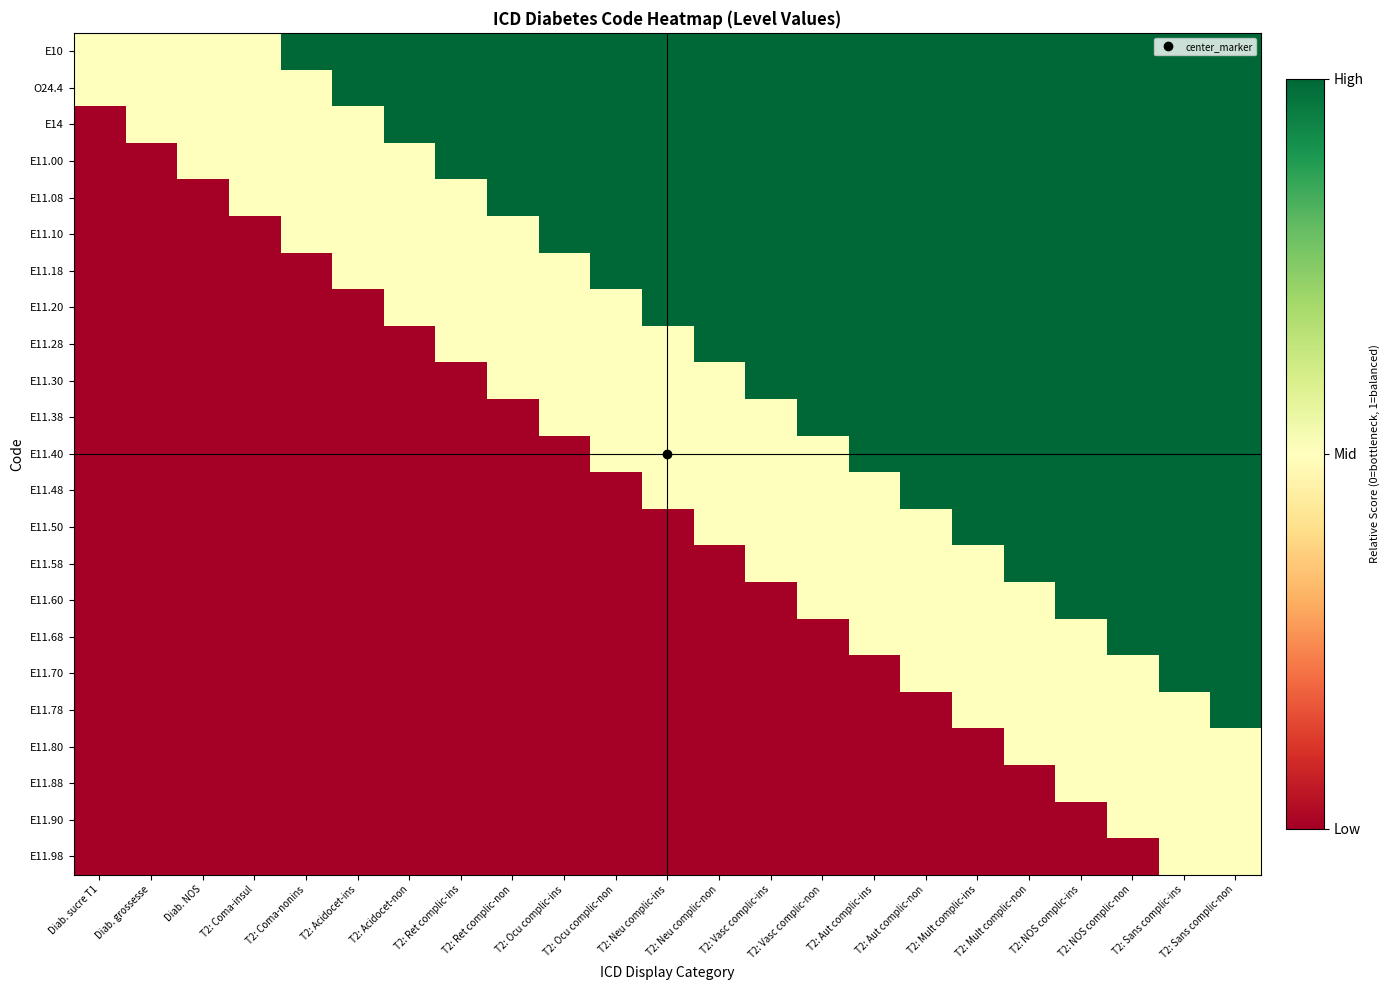

Which series has the largest total across all categories?

E10